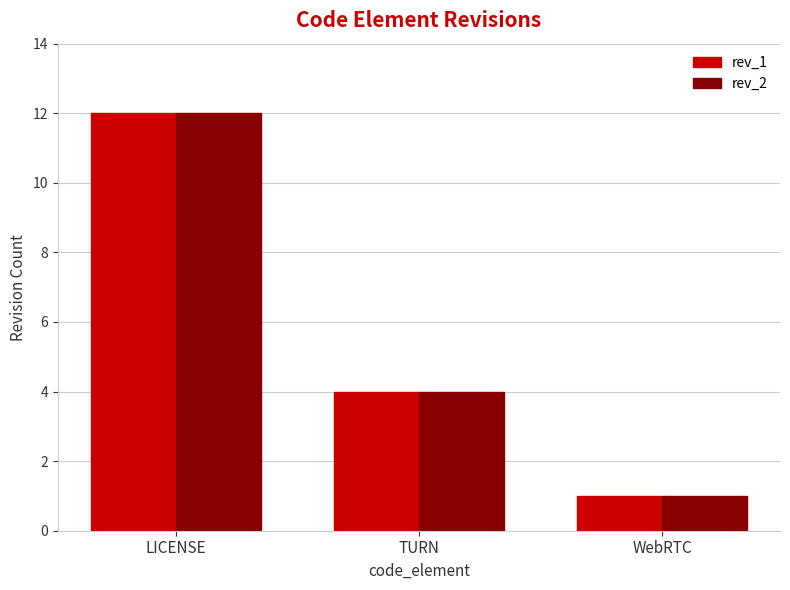

At which category does the chart reach its minimum across all series?

WebRTC